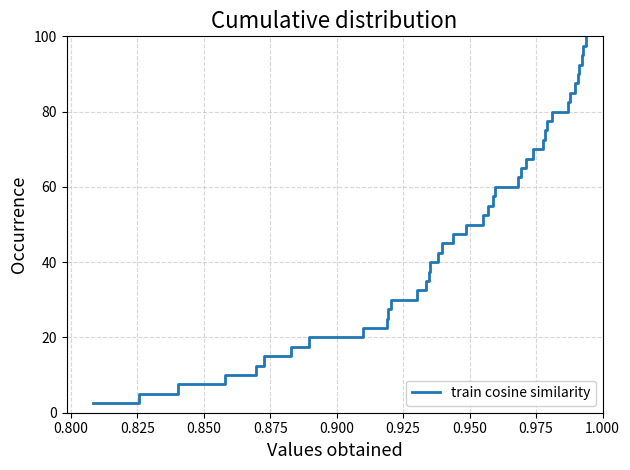

What is the minimum value shown in the chart?

2.5